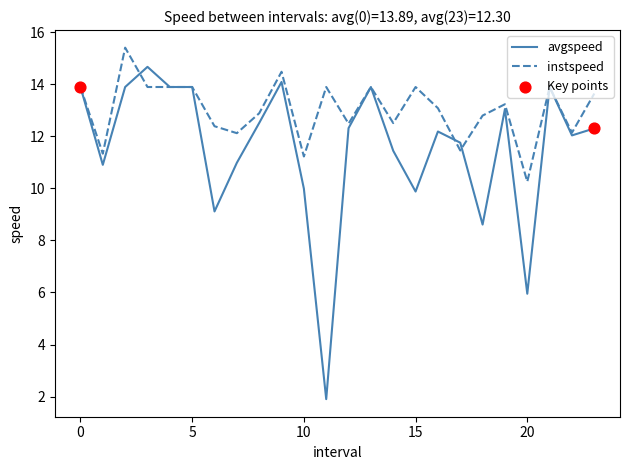

Which series has the largest range (max minus min)?

avgspeed